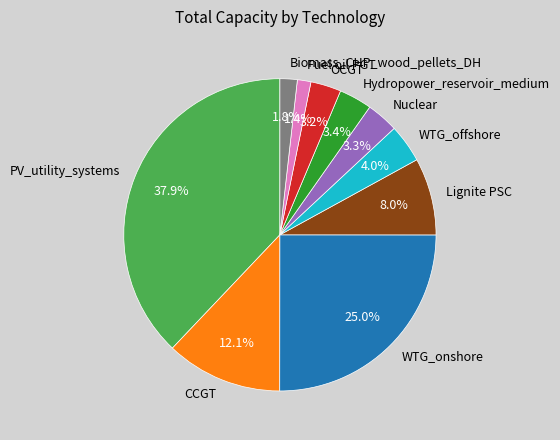

Which category has the biggest portion of the pie?

PV_utility_systems